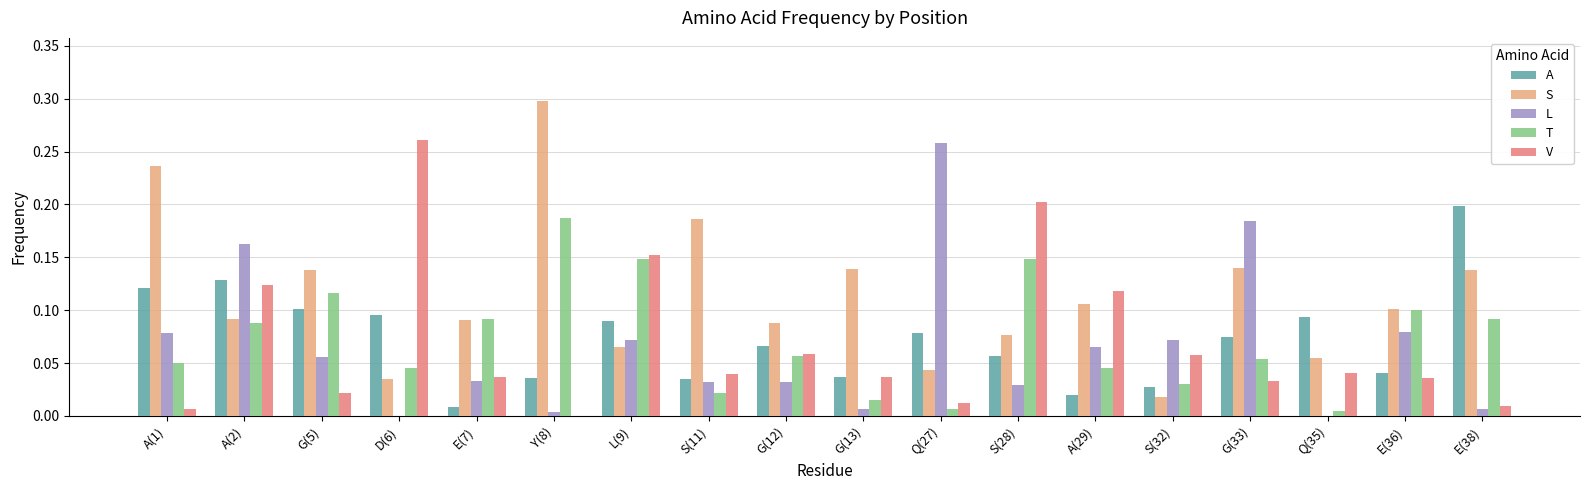

True or false: V has a value of 0.5 at D(6).

False